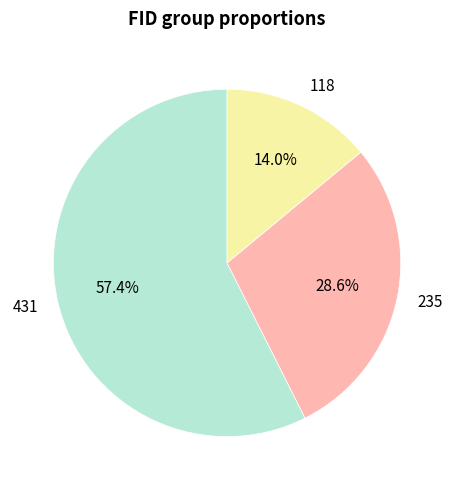

Is the sum of 118 and 235 greater than half?

No